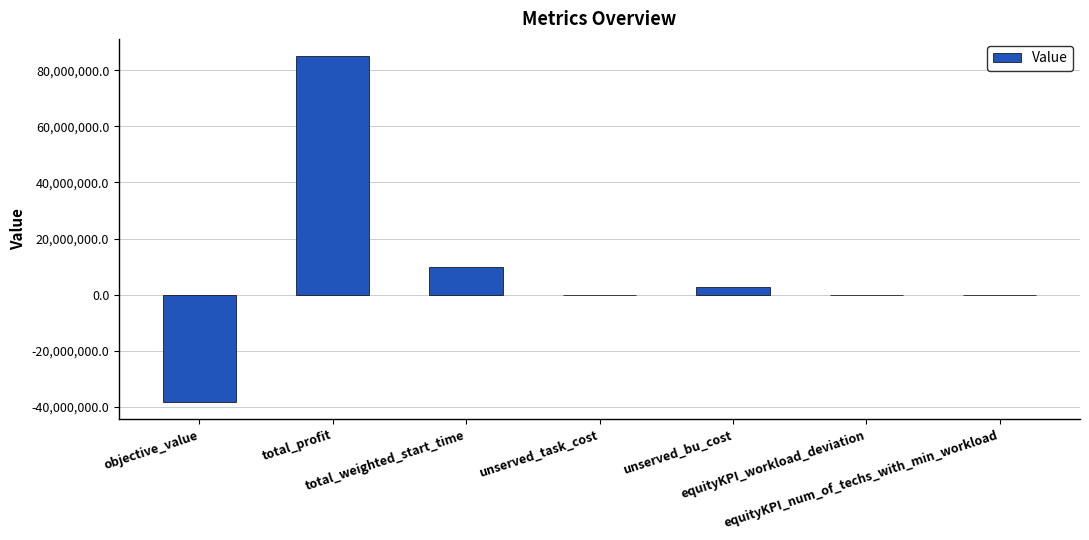

What is the sum of all values?

59280645.0